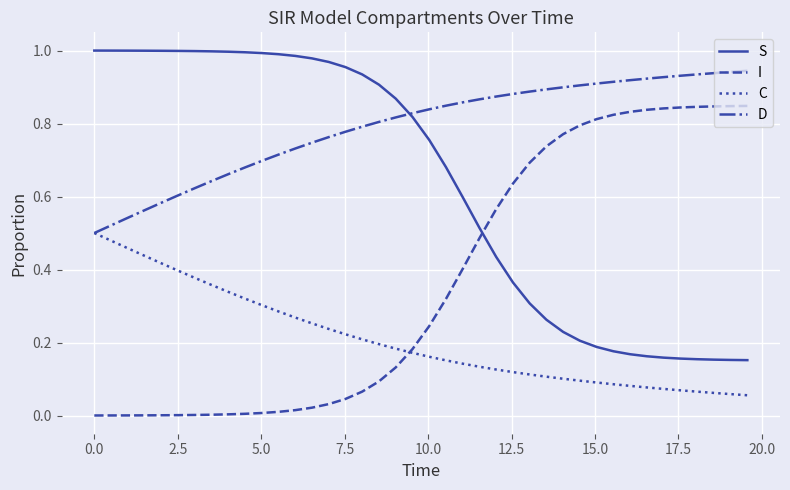

True or false: D and I cross at least once.

False